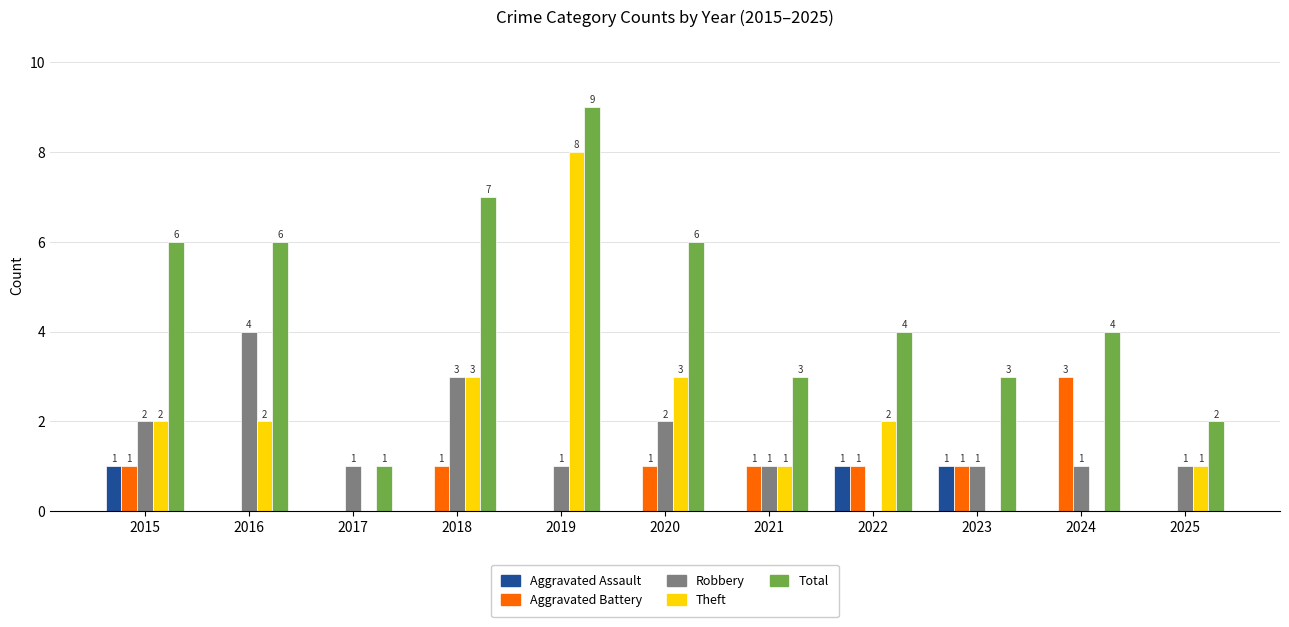

Reading left to right, what are all the values shown in this chart?

Aggravated Assault: 2015=1	2016=0	2017=0	2018=0	2019=0	2020=0	2021=0	2022=1	2023=1	2024=0	2025=0
Aggravated Battery: 2015=1	2016=0	2017=0	2018=1	2019=0	2020=1	2021=1	2022=1	2023=1	2024=3	2025=0
Robbery: 2015=2	2016=4	2017=1	2018=3	2019=1	2020=2	2021=1	2022=0	2023=1	2024=1	2025=1
Theft: 2015=2	2016=2	2017=0	2018=3	2019=8	2020=3	2021=1	2022=2	2023=0	2024=0	2025=1
Total: 2015=6	2016=6	2017=1	2018=7	2019=9	2020=6	2021=3	2022=4	2023=3	2024=4	2025=2